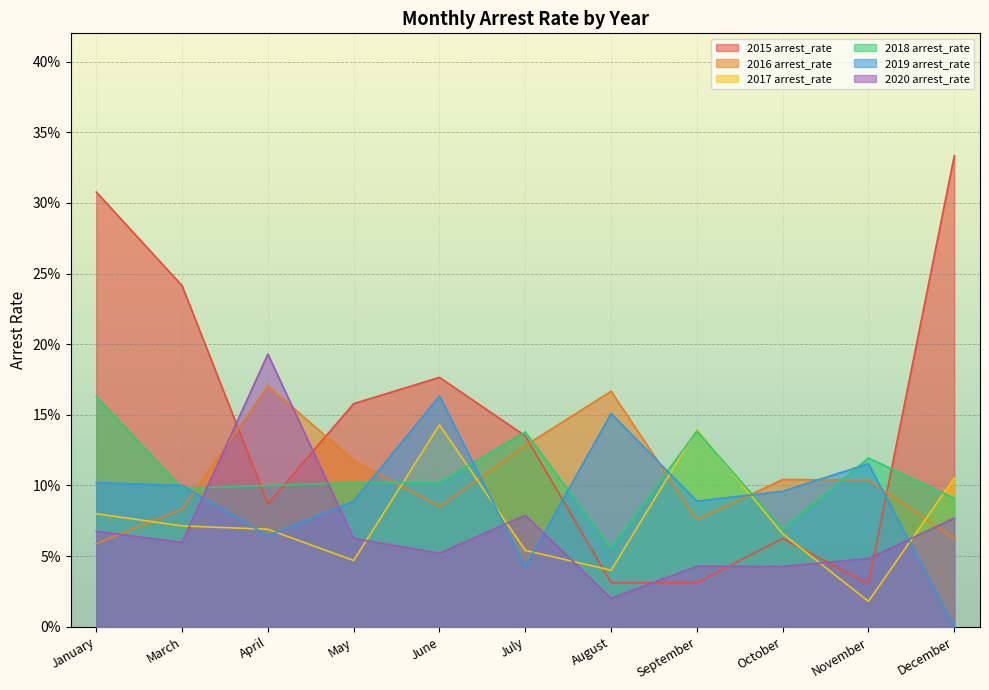

Between April and December, which series saw the biggest shift?

2015 arrest_rate